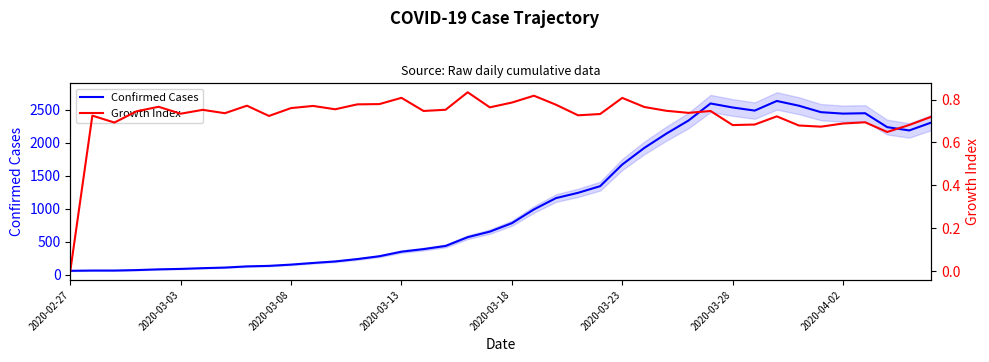

Where does the Confirmed Cases series first go above 783?

21